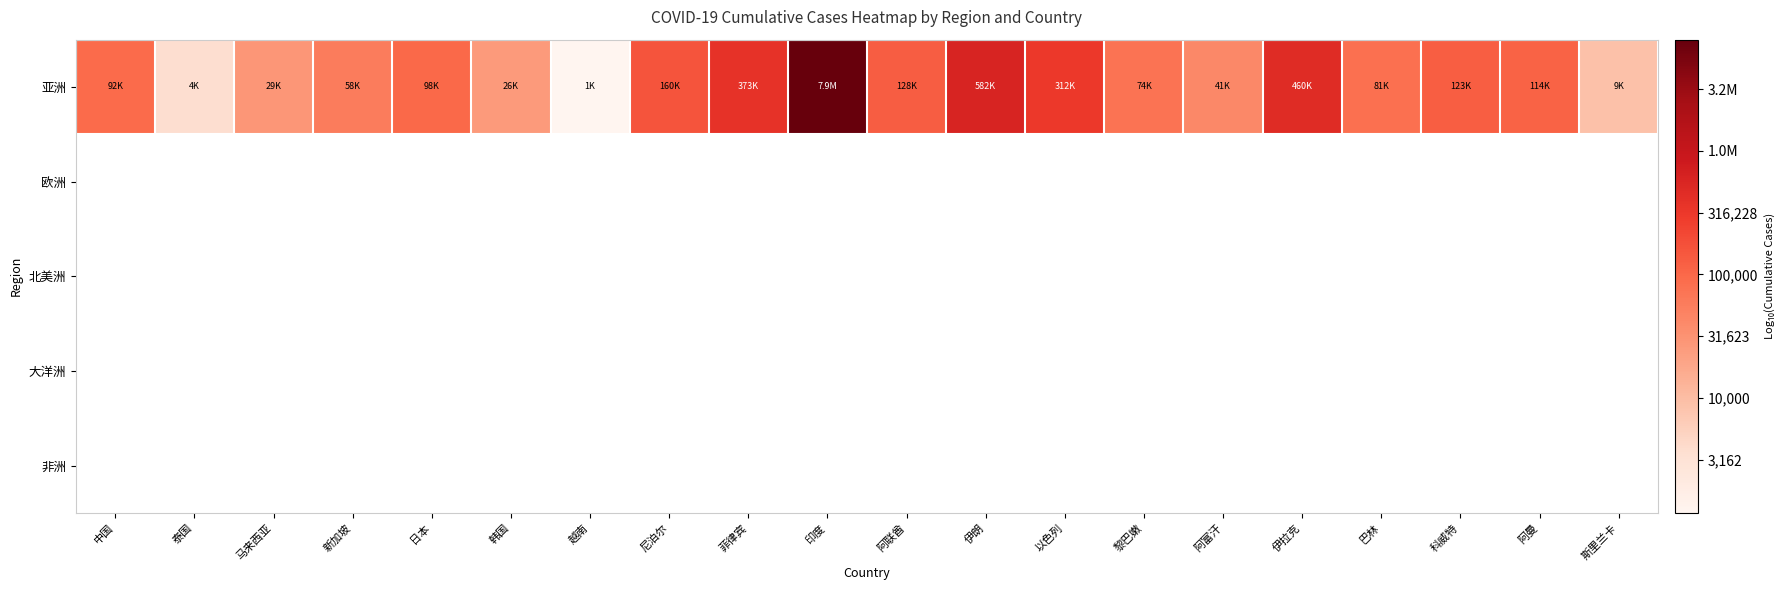

Between 新加坡 and 日本, which is larger?

日本